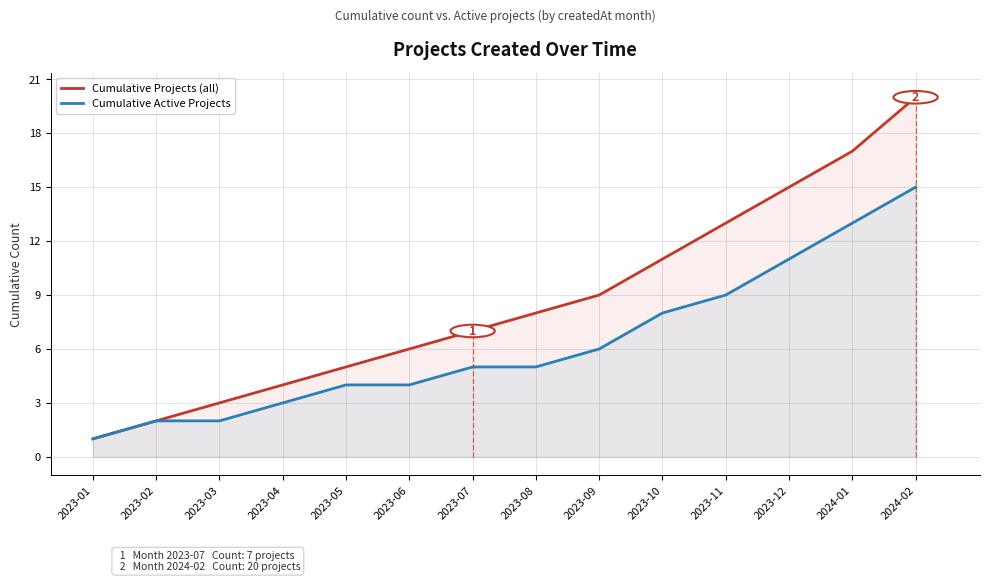

What is the average value of the Cumulative Projects (all) series?

9